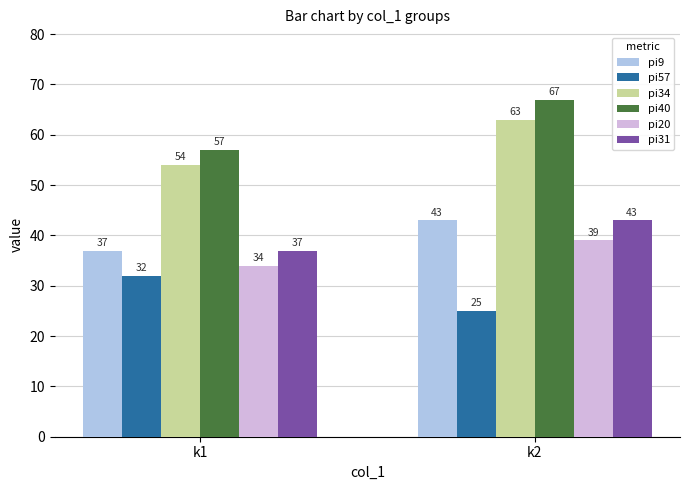

At which label is pi20 closest to 36?

k1